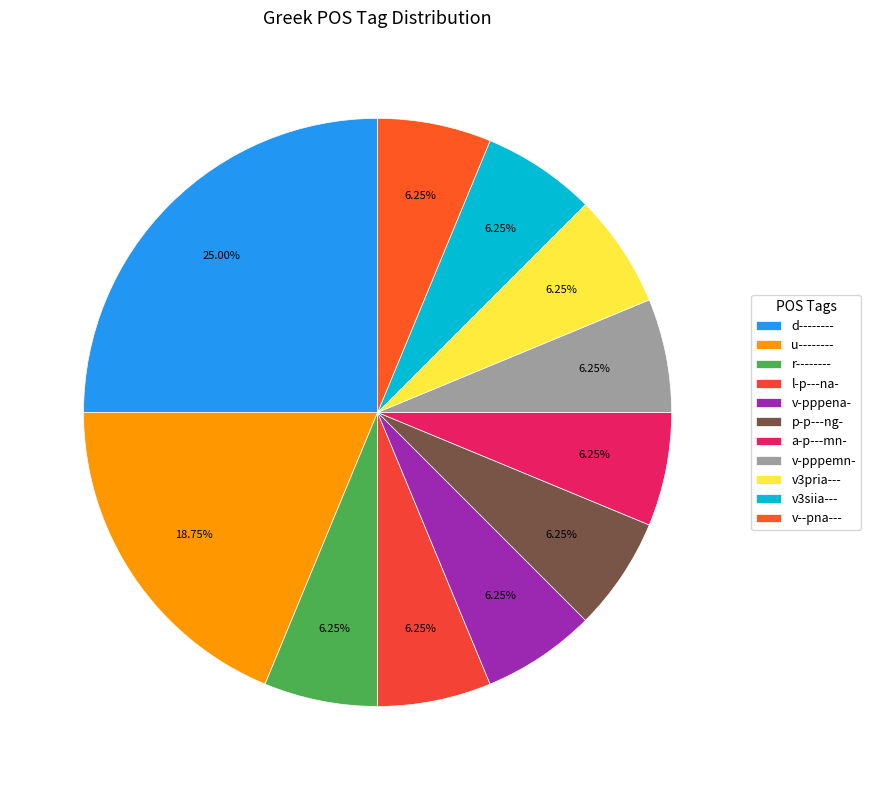

What is the change in value from d-------- to l-p---na-?

-3